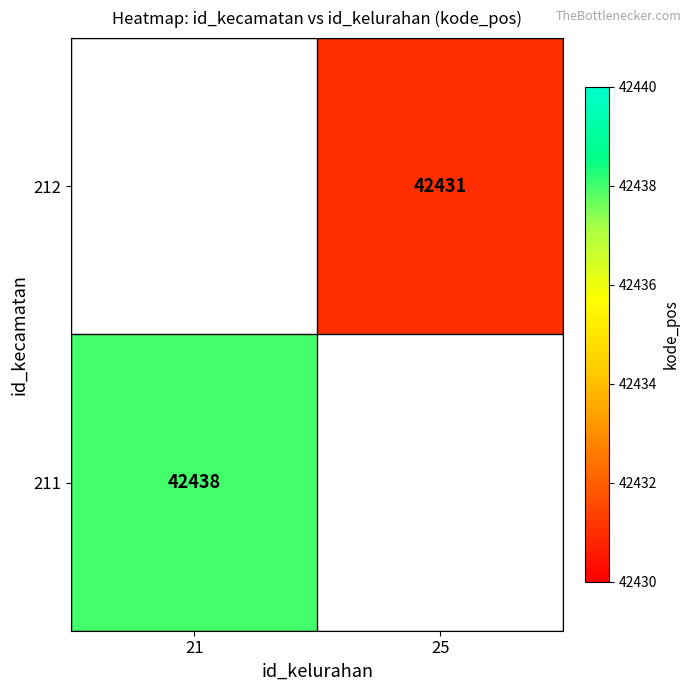

True or false: 212 has a value of 42431 at 25.

True